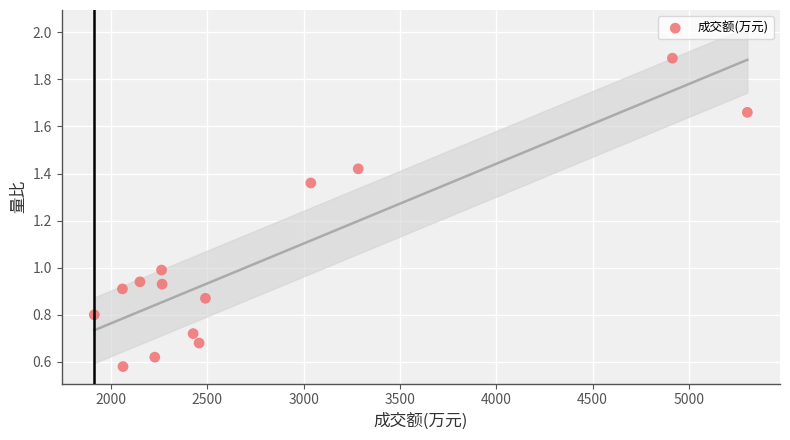

What is the range of X values (max minus min)?

3390.0